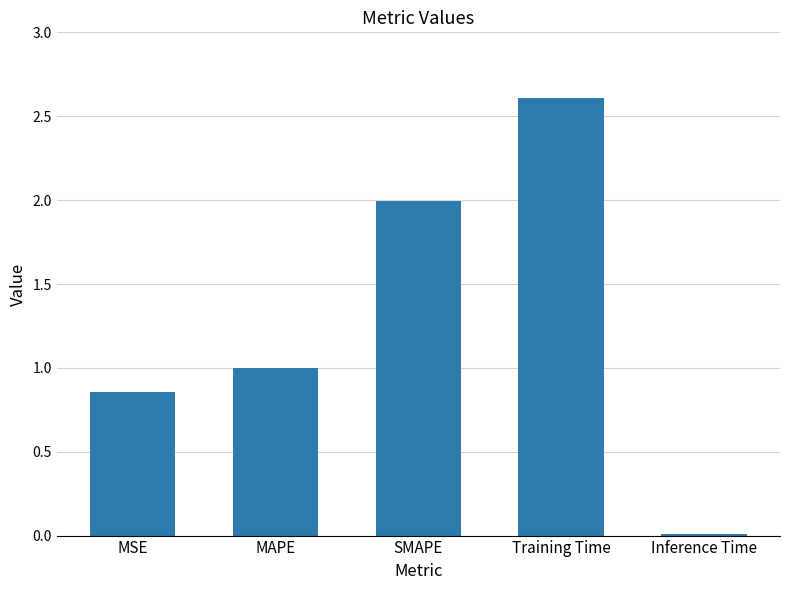

How many data points does each series have?

5